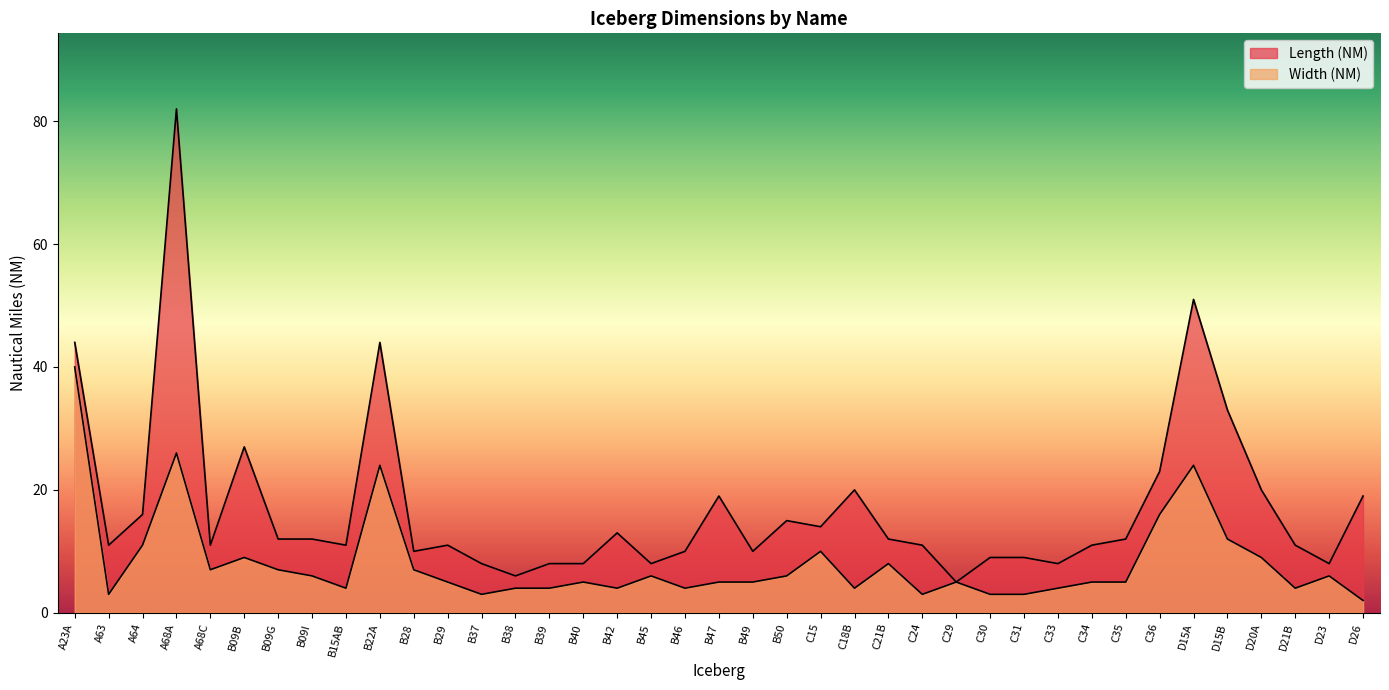

True or false: Length (NM) and Width (NM) cross at least once.

False